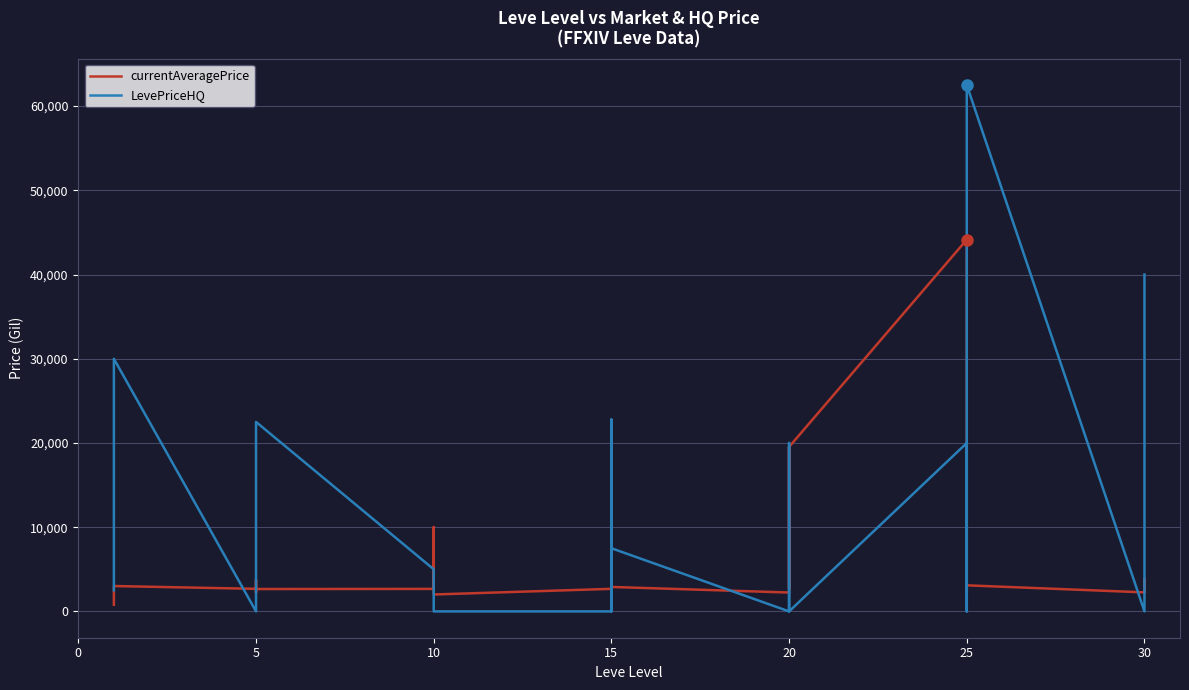

Is this an area chart (filled region under the line)?

No